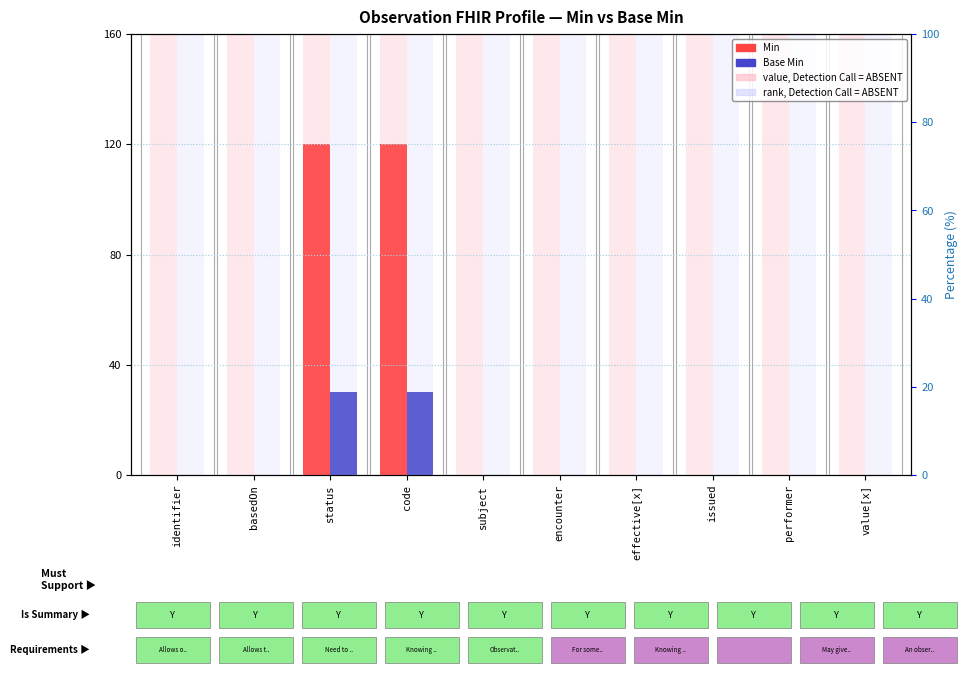

What is the greatest value displayed?

160